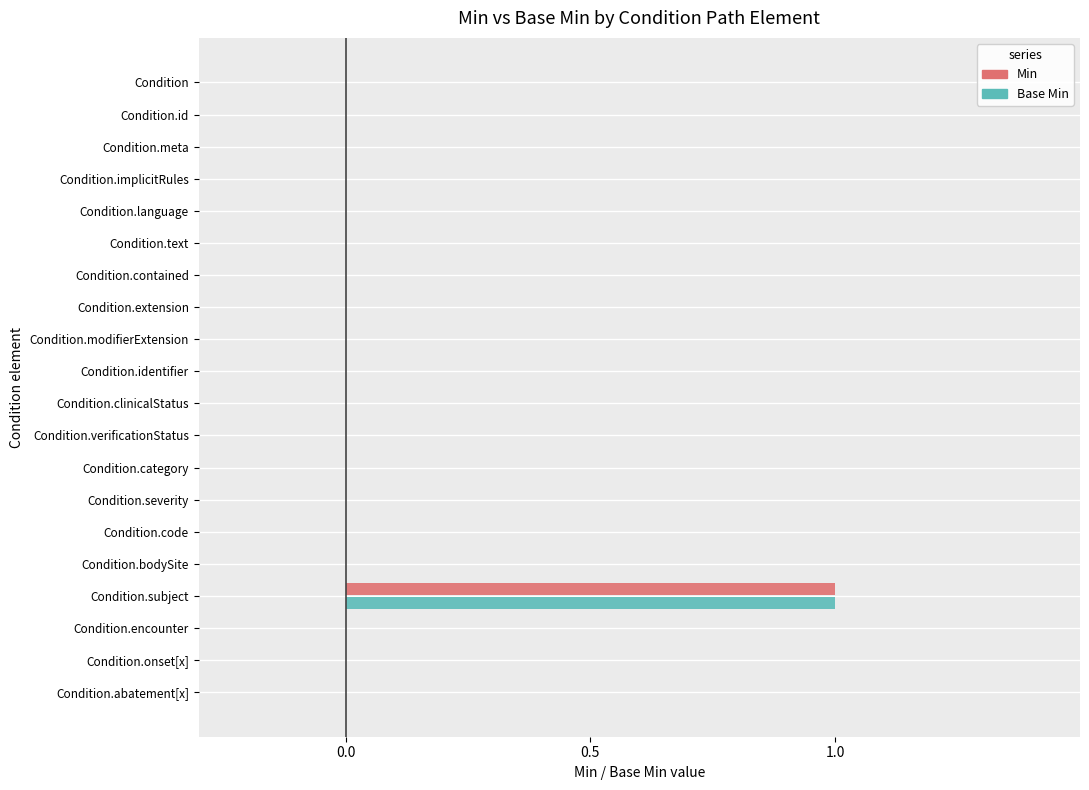

The Min series shows 0 at Condition.identifier. True or false?

True